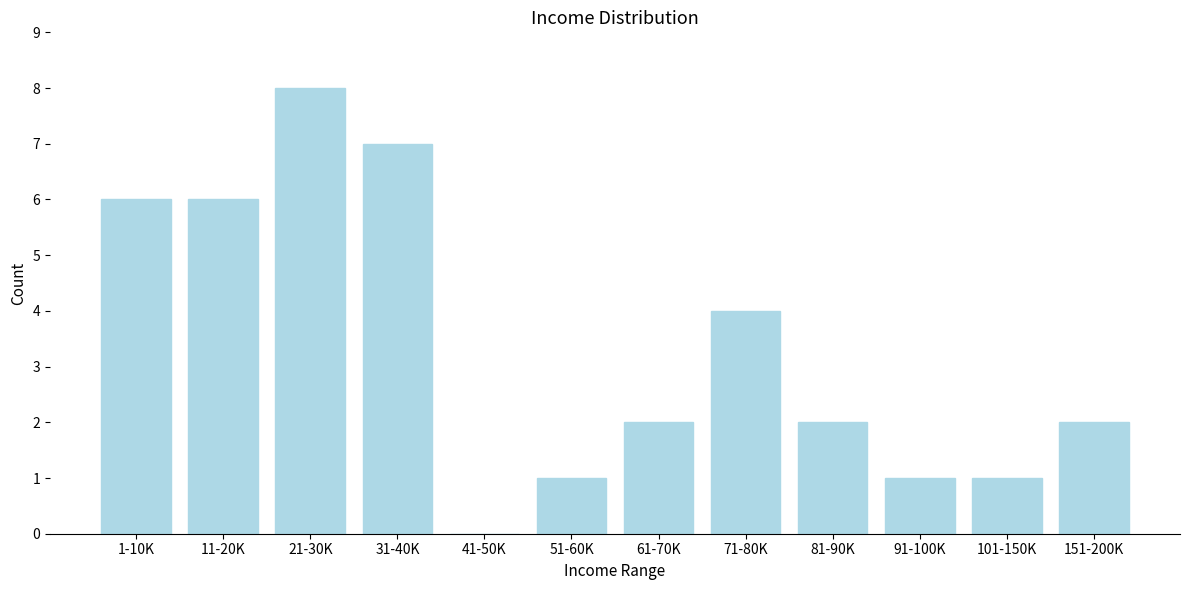

Reading left to right, what are all the values shown in this chart?

1-10K=6	11-20K=6	21-30K=8	31-40K=7	41-50K=0	51-60K=1	61-70K=2	71-80K=4	81-90K=2	91-100K=1	101-150K=1	151-200K=2